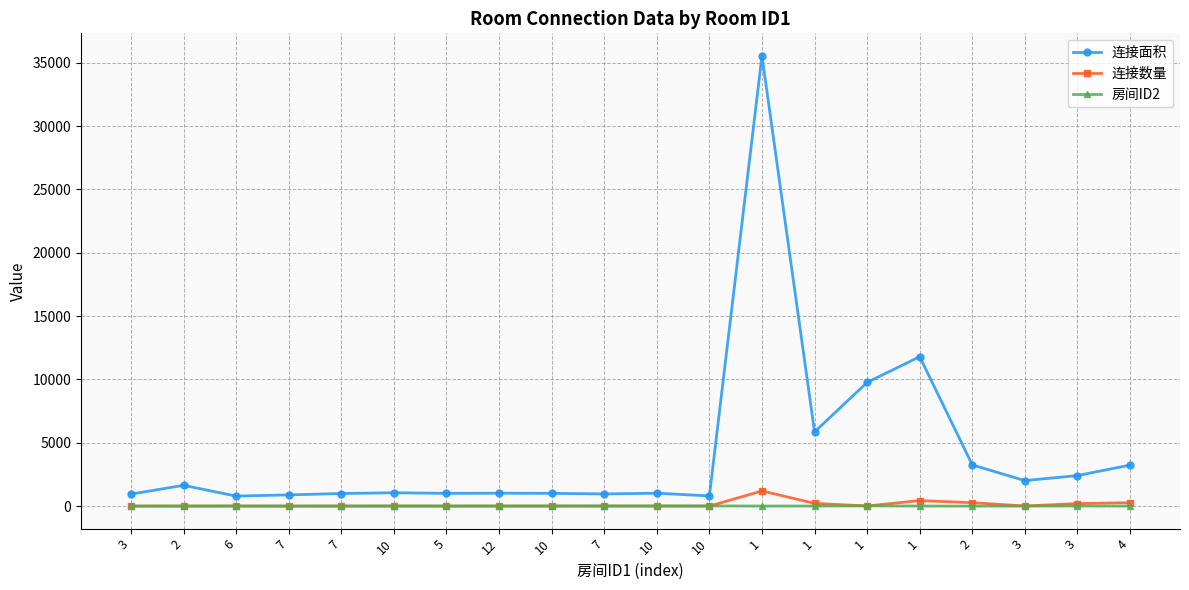

How many values in the 连接数量 series exceed 1?

8